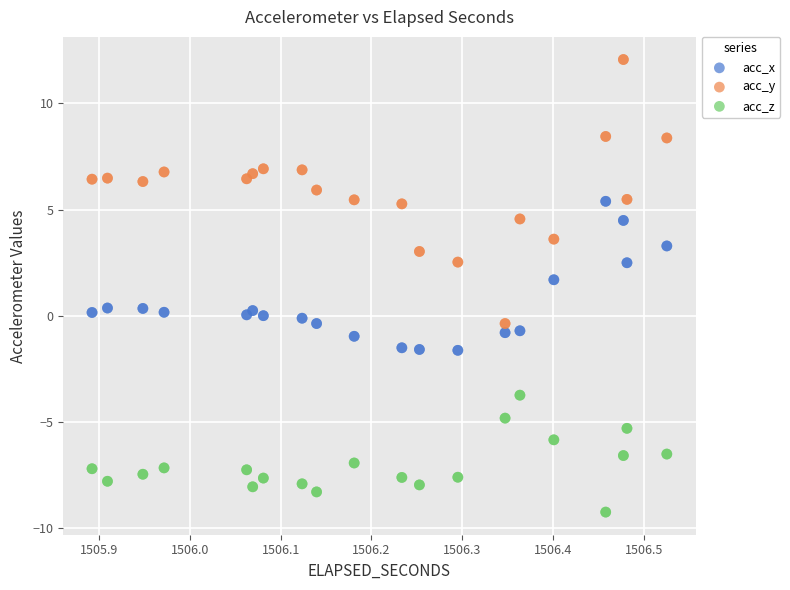

Which series has the widest spread of Y values?

acc_y